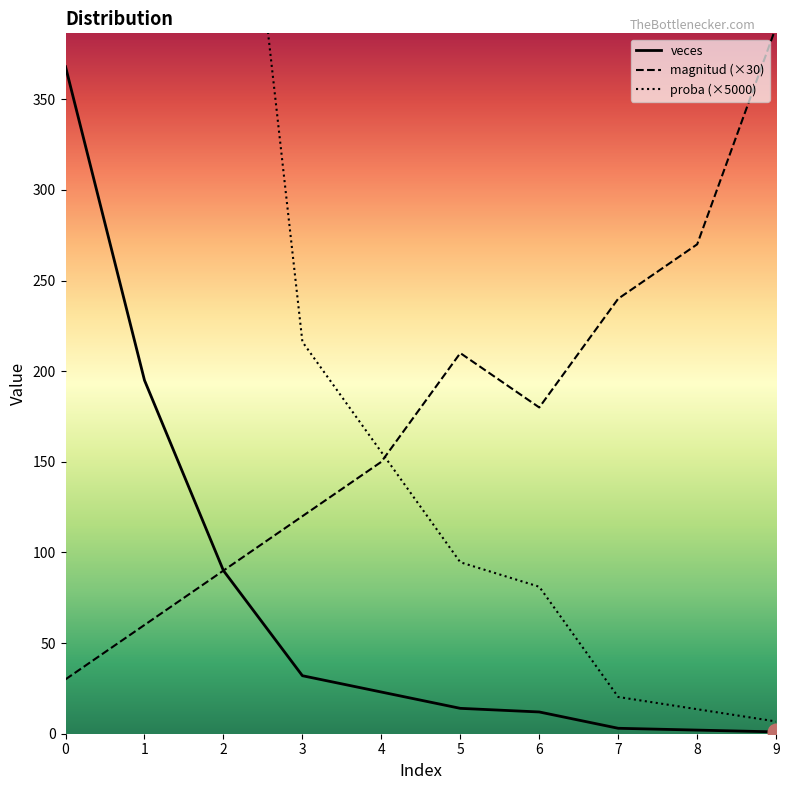

True or false: proba (×5000) has a value of 2486.5 at 0.

True